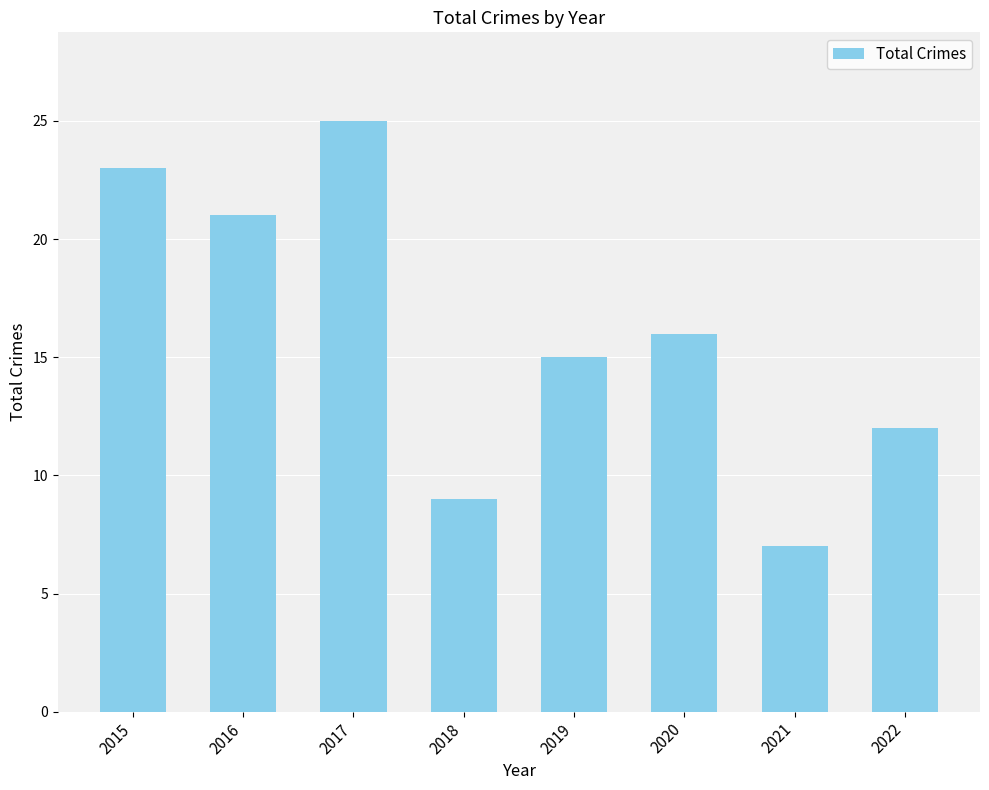

What is the value of the 8th bar from the left?

12